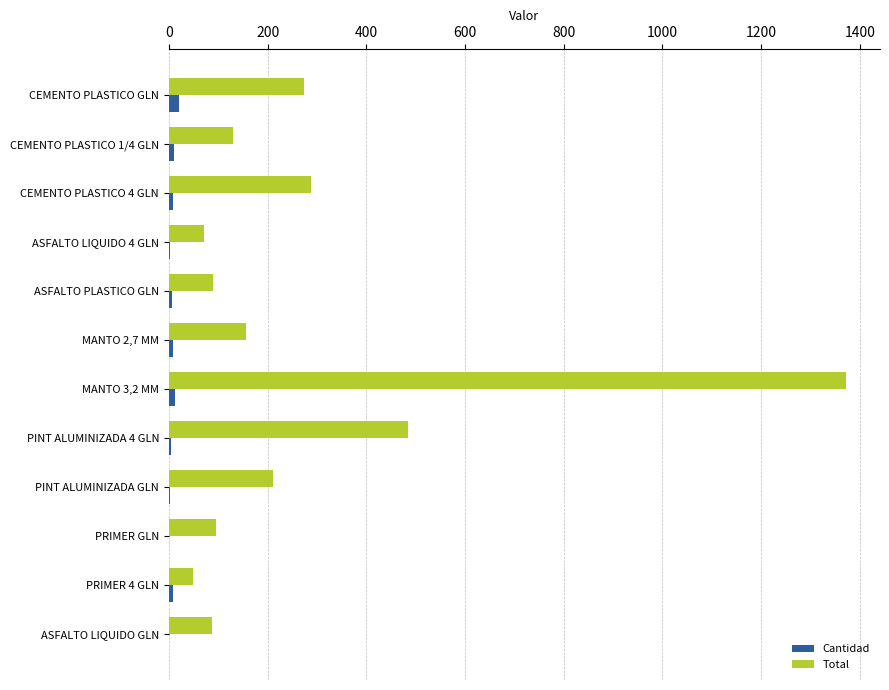

Which series changed the most between CEMENTO PLASTICO GLN and PRIMER GLN?

Total